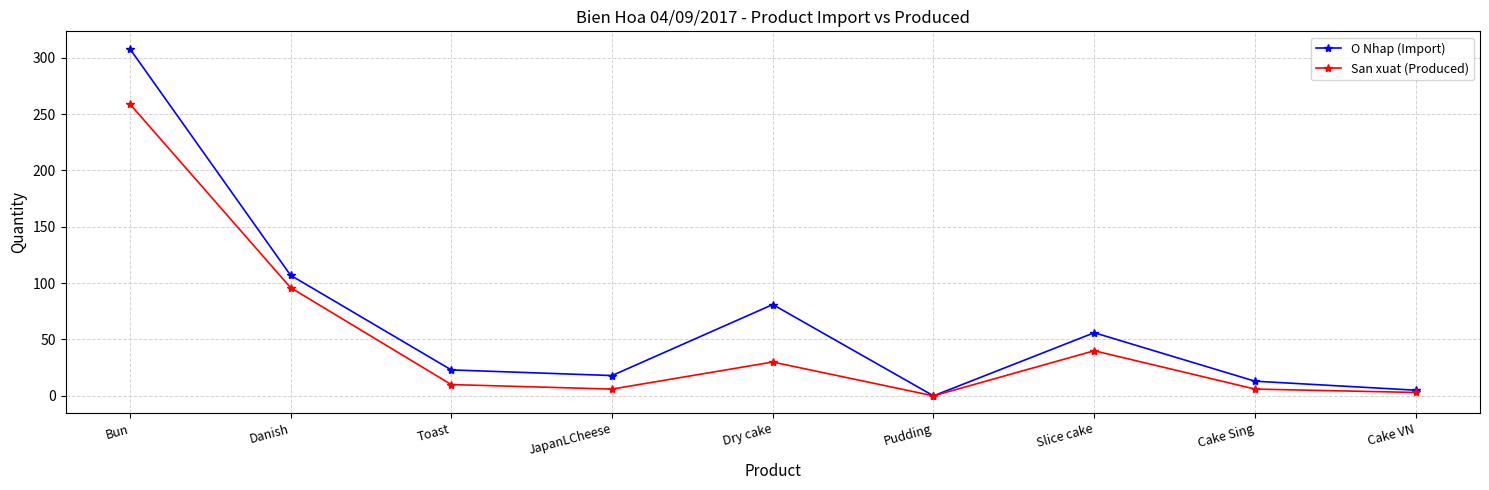

How many lines are shown in the chart?

2